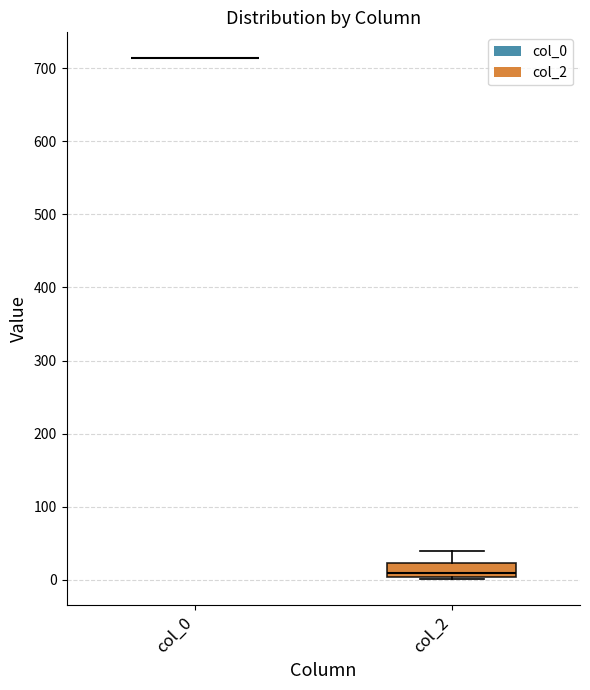

Reading left to right, transcribe this box plot: for each box, give where its median line is, the range the box spans, and where its two whiskers end, as read against the y-axis. The values are not printed on the chart, so give them approximately, as read against the axis.

col_0: box collapsed to a line at 710, whiskers 710 to 710
col_2: median 10, box 0 to 20, whiskers 0 to 40